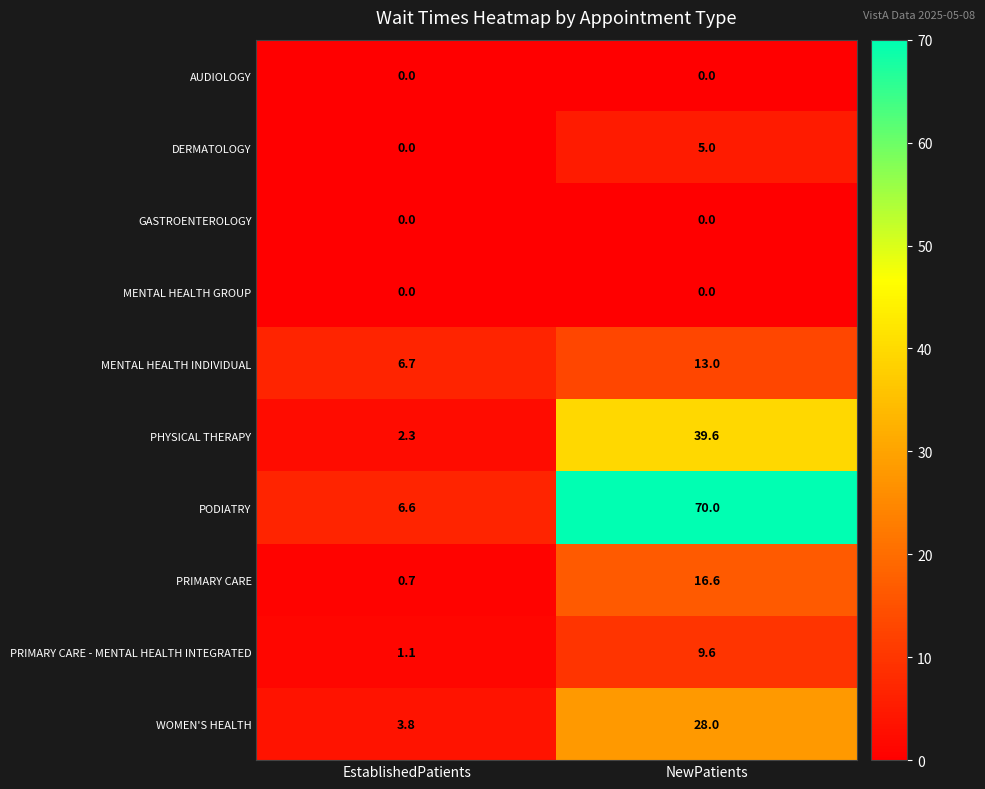

Rank the categories by PHYSICAL THERAPY value from lowest to highest.

EstablishedPatients, NewPatients